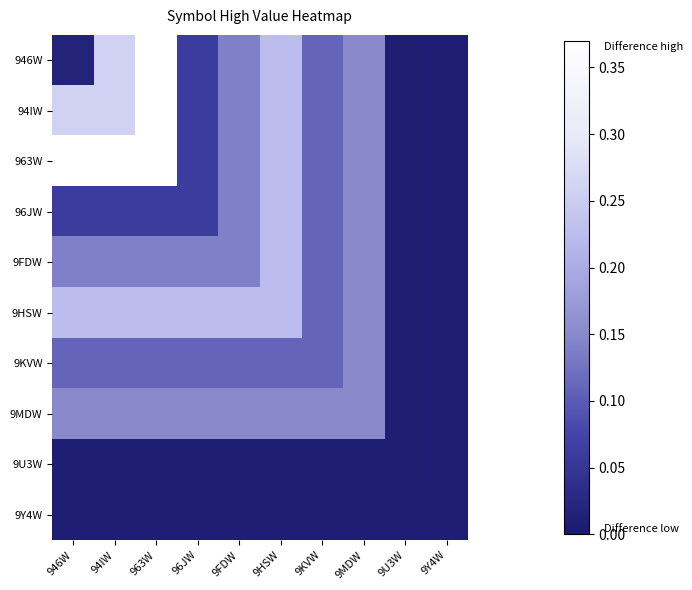

How many series are shown in this chart?

10